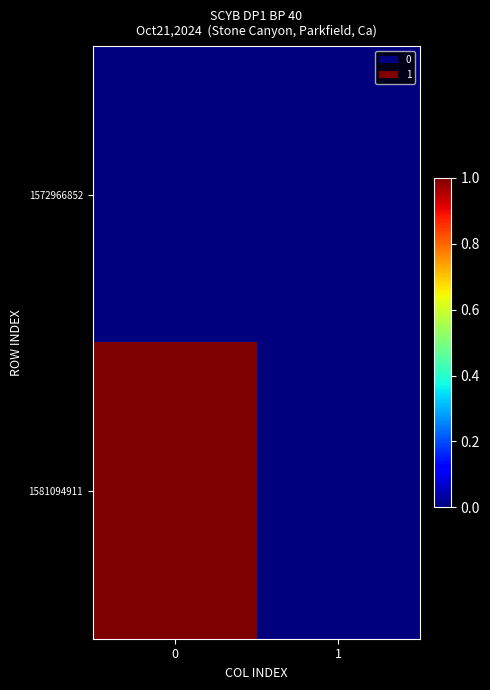

Reading left to right, extract all data points from this chart.

1572966852: 0=0	1=0
1581094911: 0=1	1=0